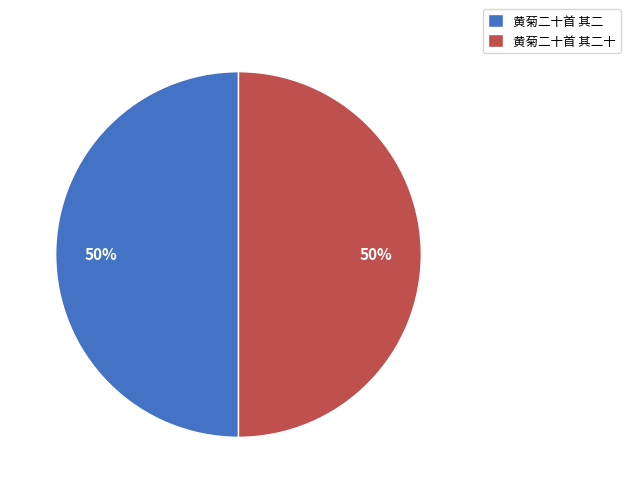

To the nearest percent, what is the average slice percentage?

50%